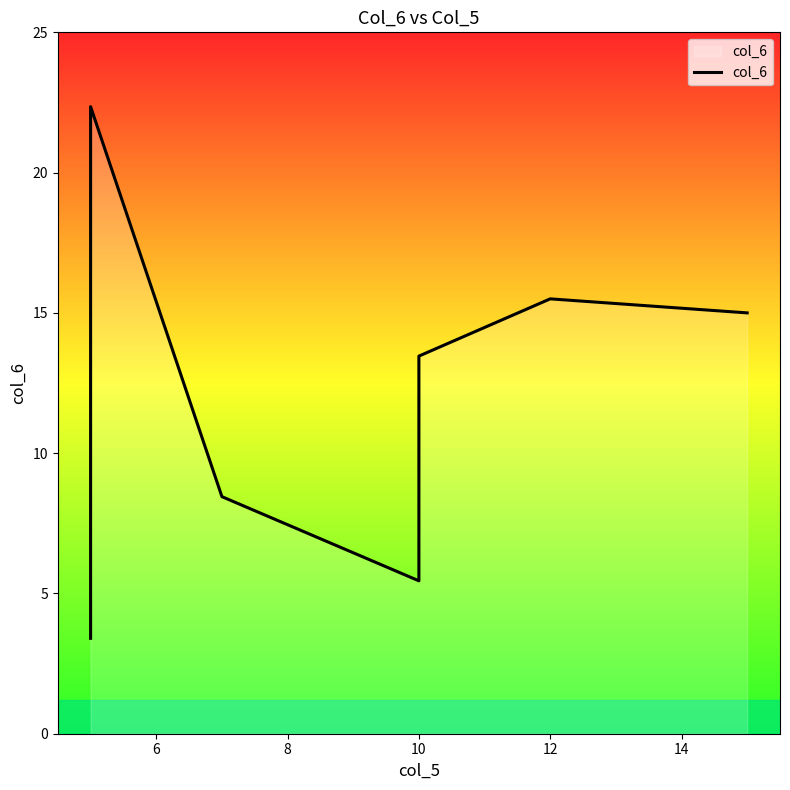

Reading left to right, list all the values displayed in this chart.

3.4	12.4	22.4	8.4	5.5	13.5	15.5	15.0